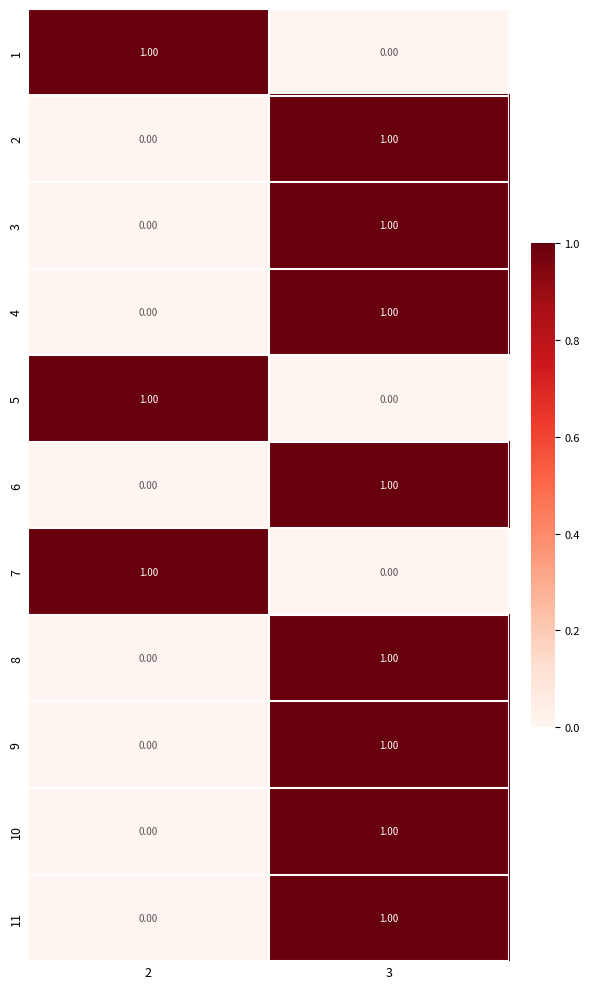

At which category is the sum across all series the highest?

3